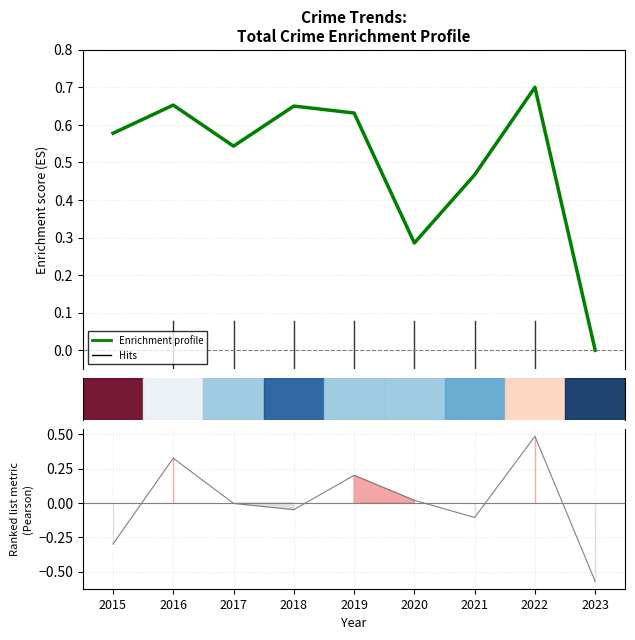

What value does the Enrichment profile series have at 2018?

0.7